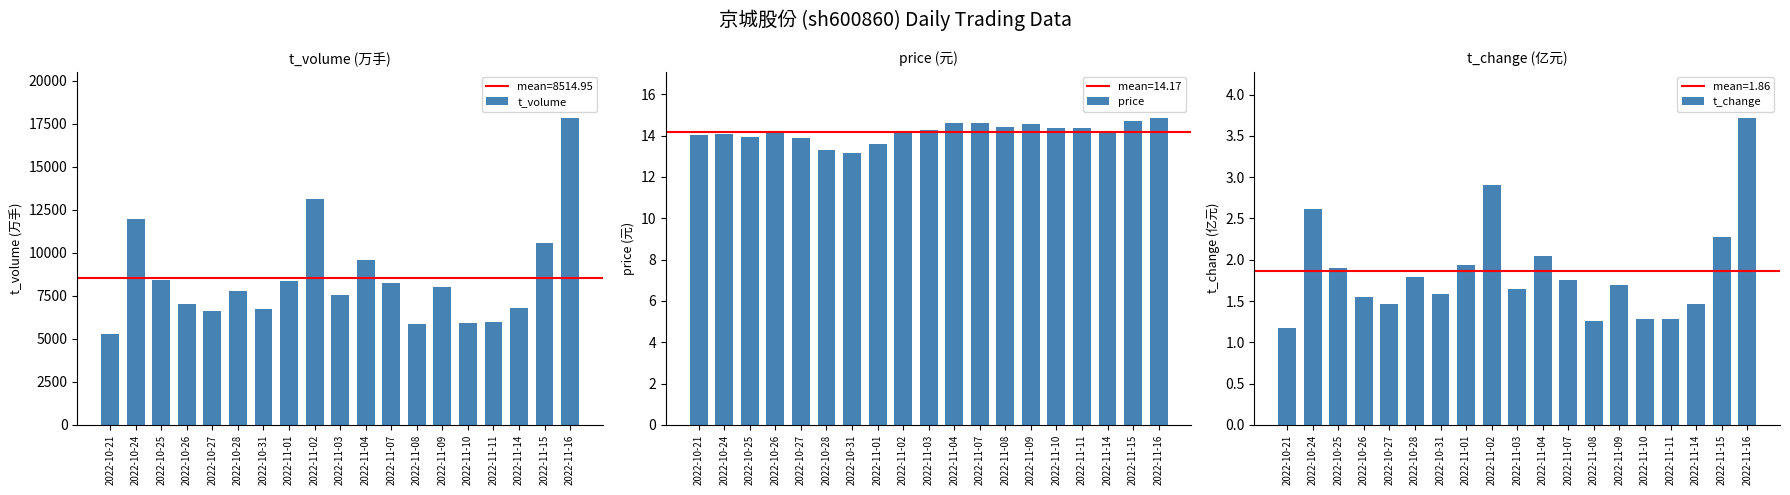

What is the label of the 18th bar from the right?

2022-10-24